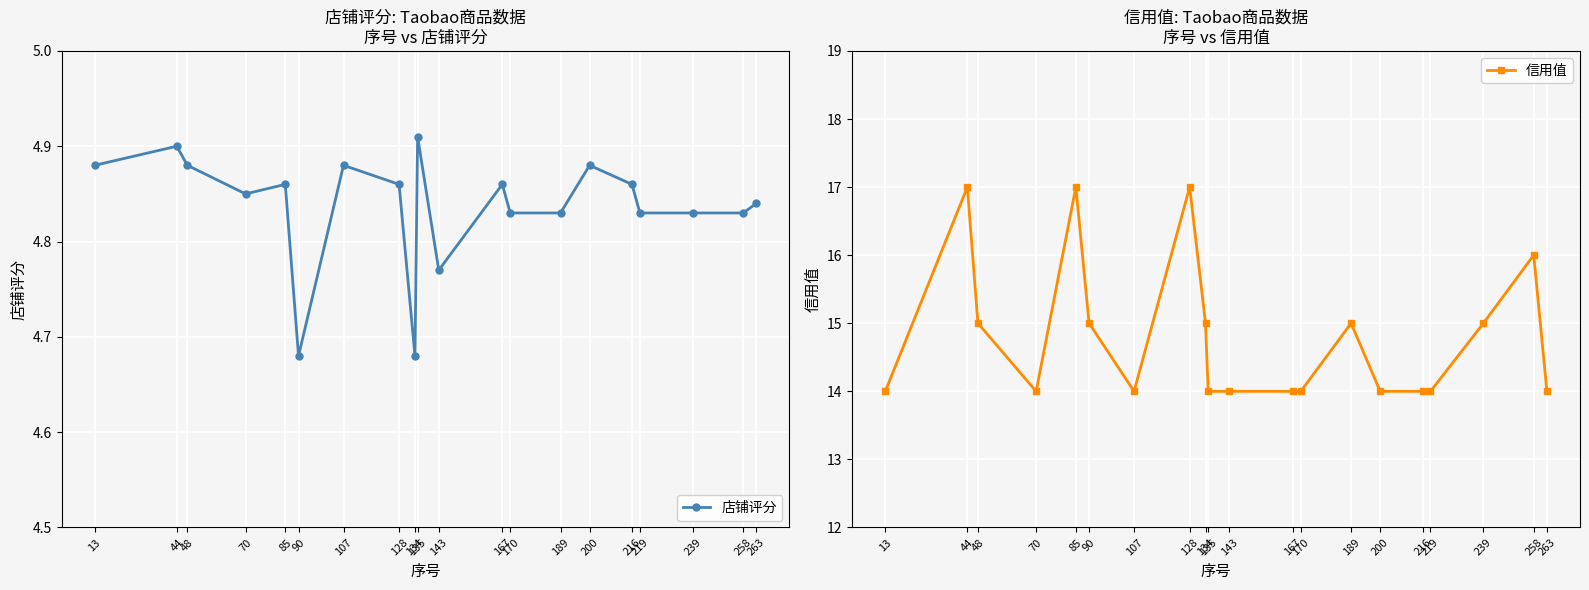

Where is 店铺评分 nearest to the value 4?

90